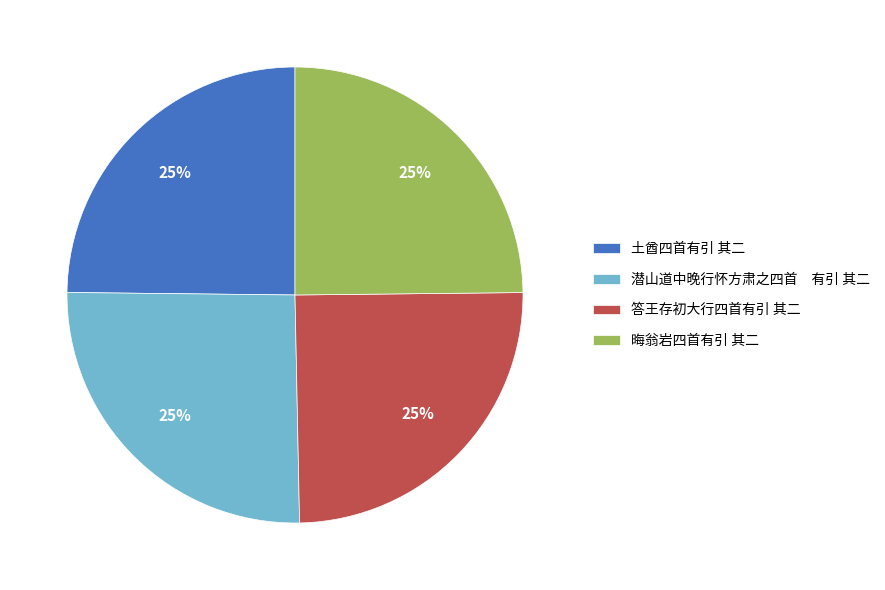

To the nearest percent, what is the combined percentage of 土酋四首有引 其二 and 答王存初大行四首有引 其二?

50%